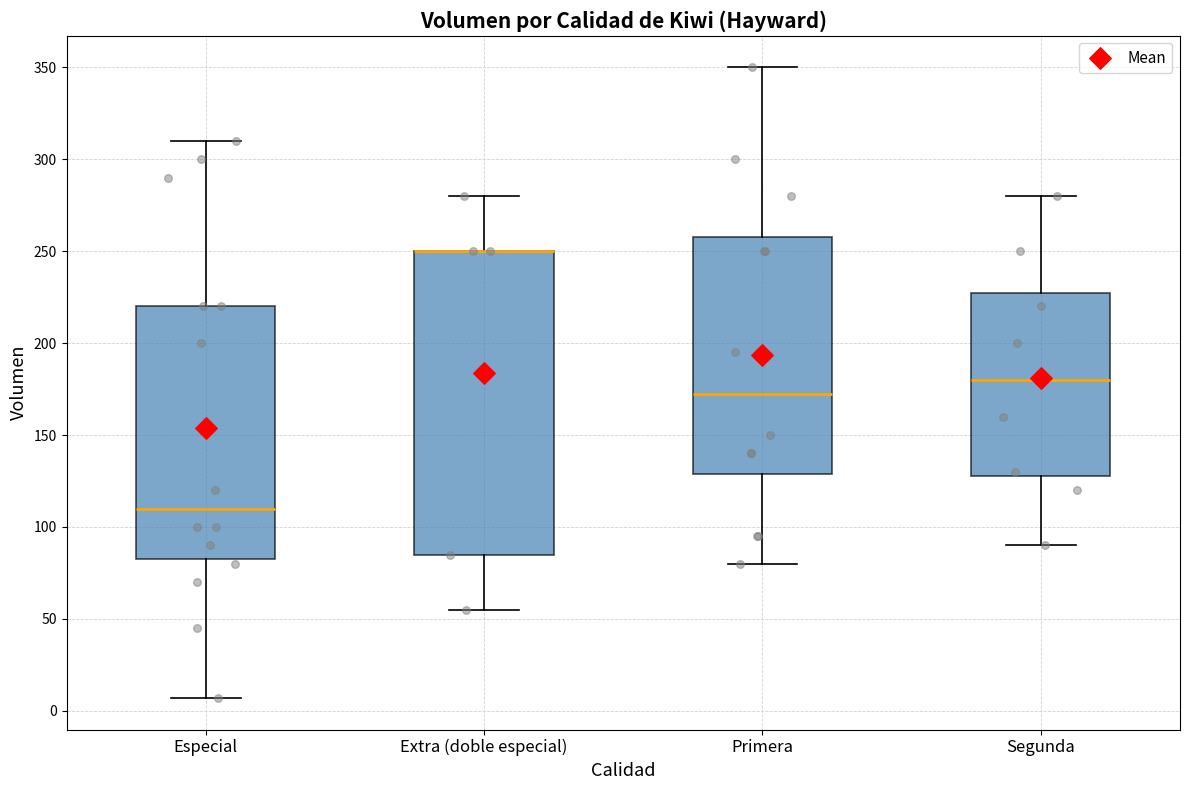

Where is the upper edge of the box for Segunda on the y-axis? The values are not printed on the chart, so give them approximately, as read against the axis.

230